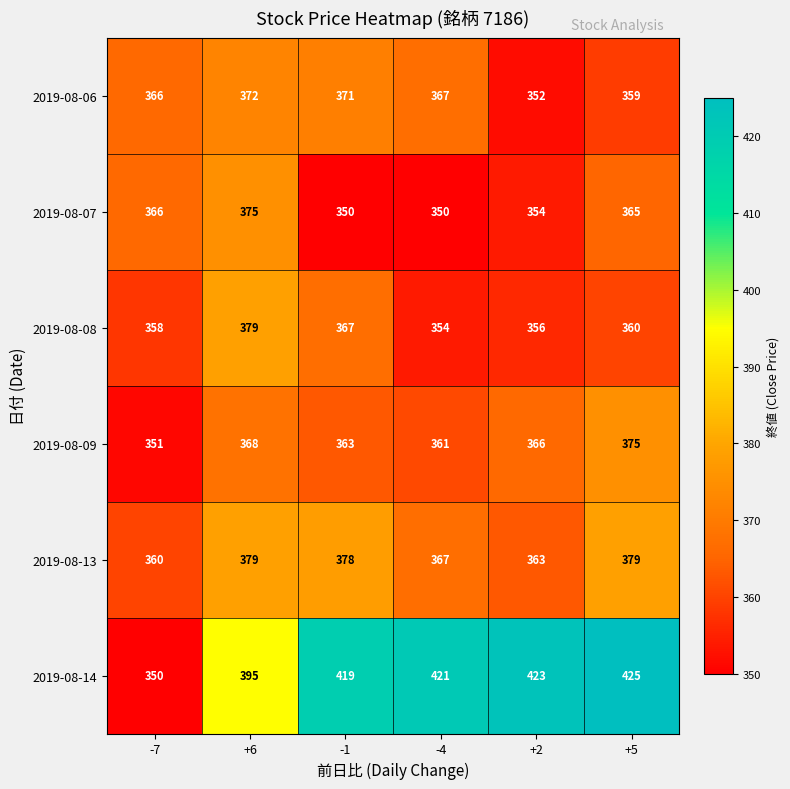

What is the difference between the 2019-08-07 values at +5 and +6?

10